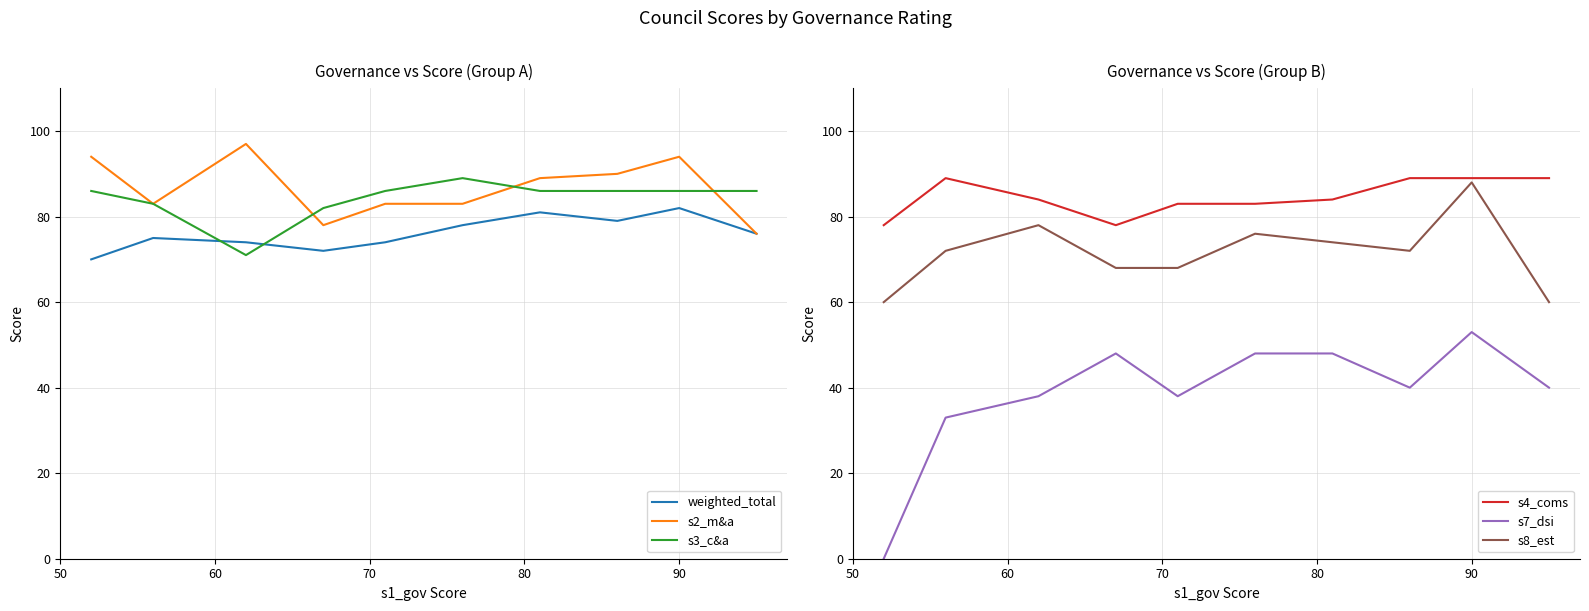

Which series ends up on top after the final intersection of weighted_total and s3_c&a?

s3_c&a